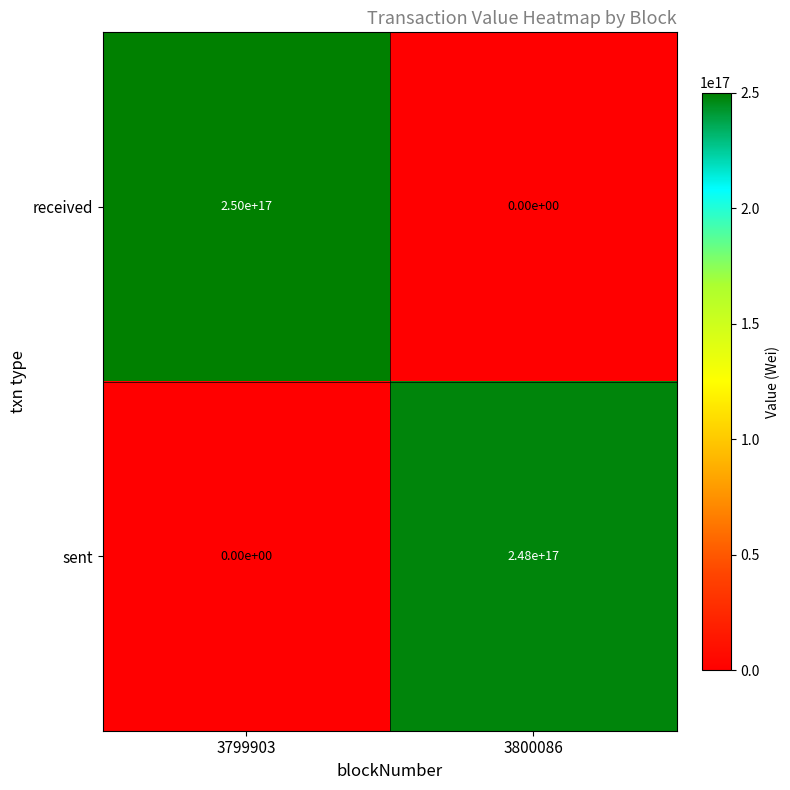

Which series has the largest total across all categories?

received